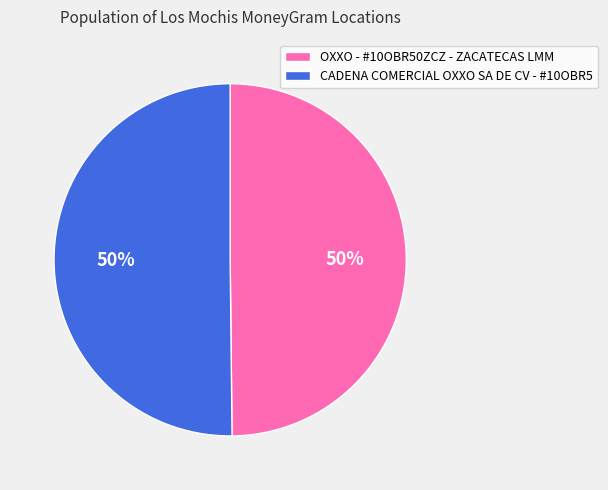

How many slices are in this pie chart?

2